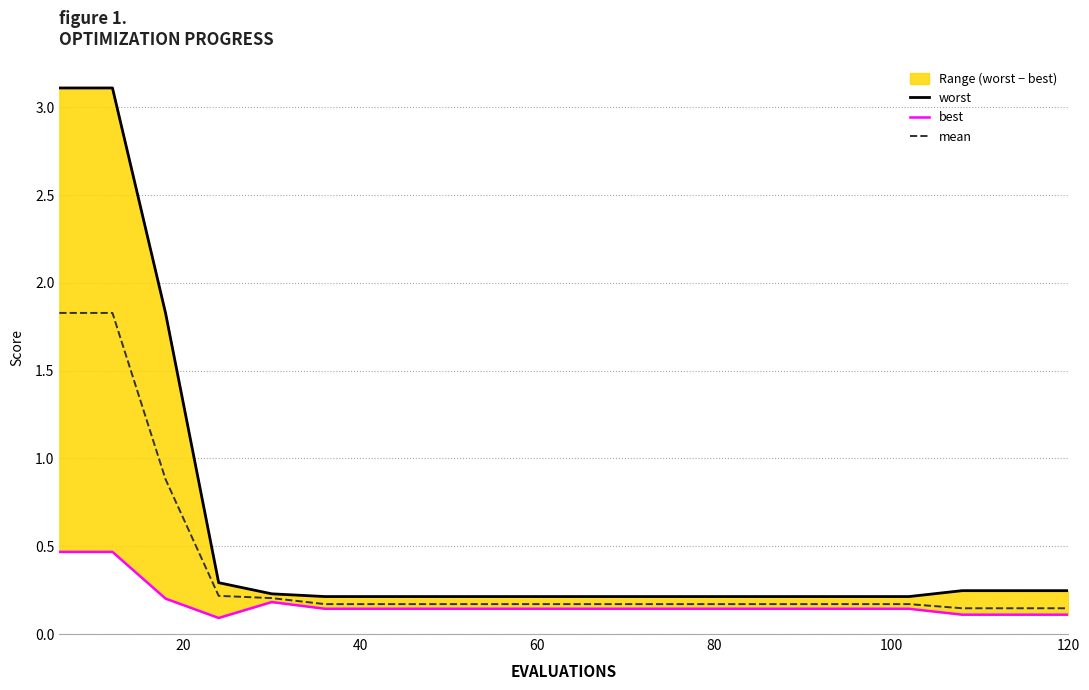

What is the highest value of the mean series?

1.8